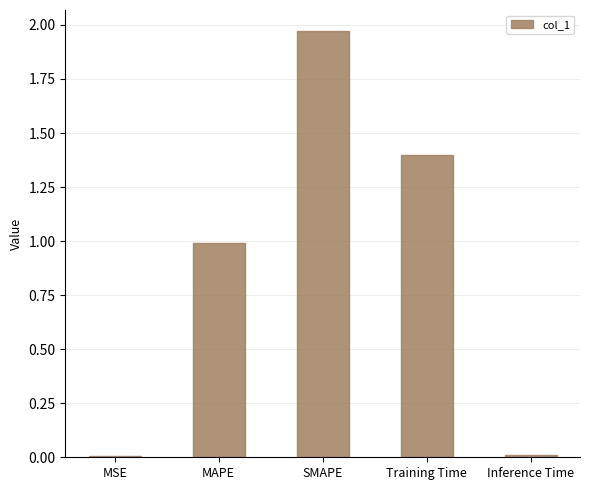

The value at SMAPE is 0.7. True or false?

False